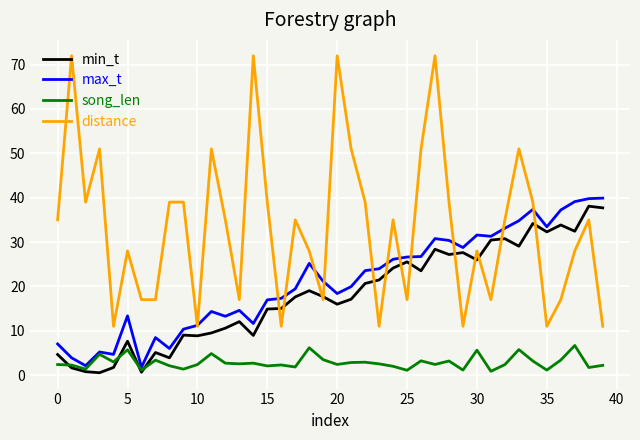

What is the highest value of the distance series?

72.0